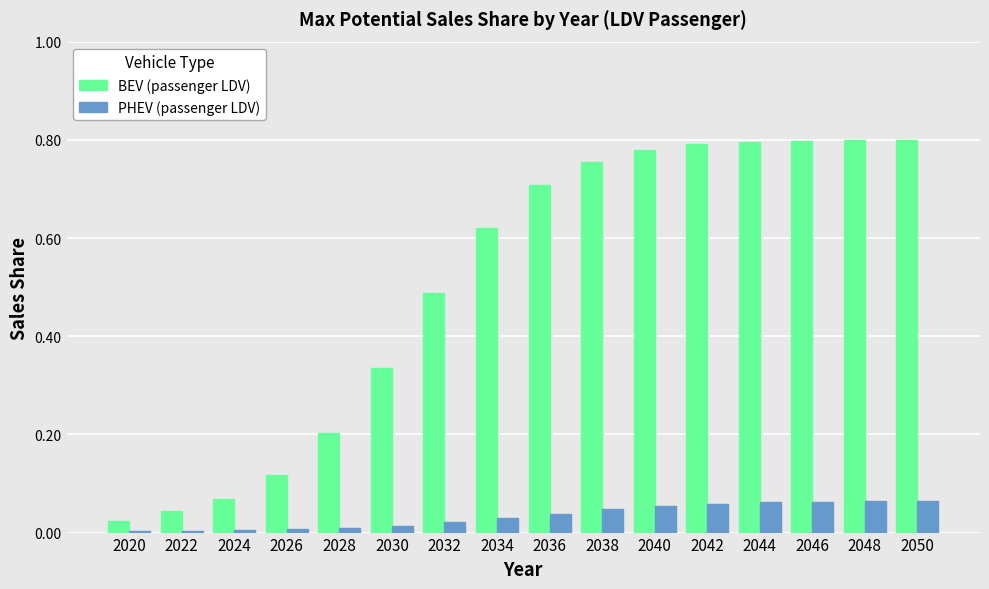

Is the value of BEV (passenger LDV) at 2048 greater than the value of PHEV (passenger LDV) at 2026?

Yes